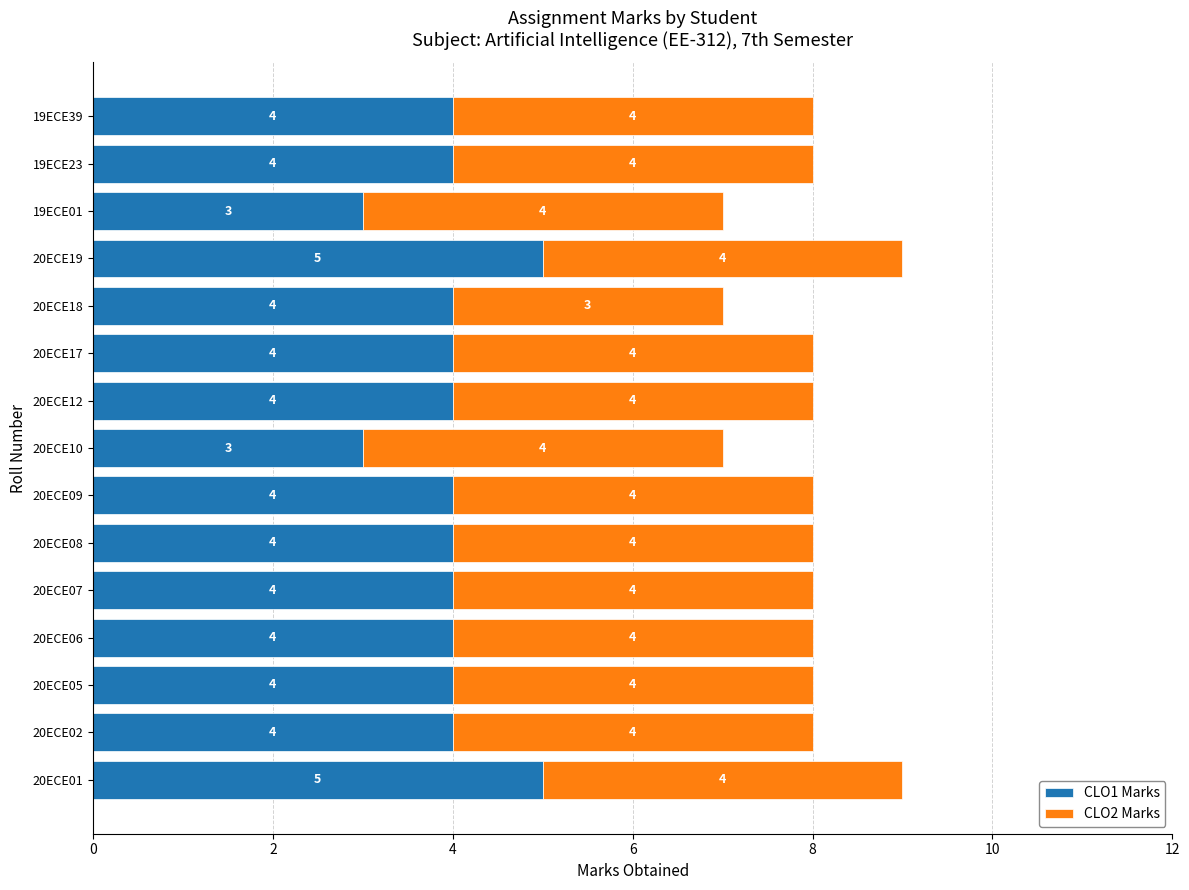

What is the maximum value for CLO1 Marks?

5